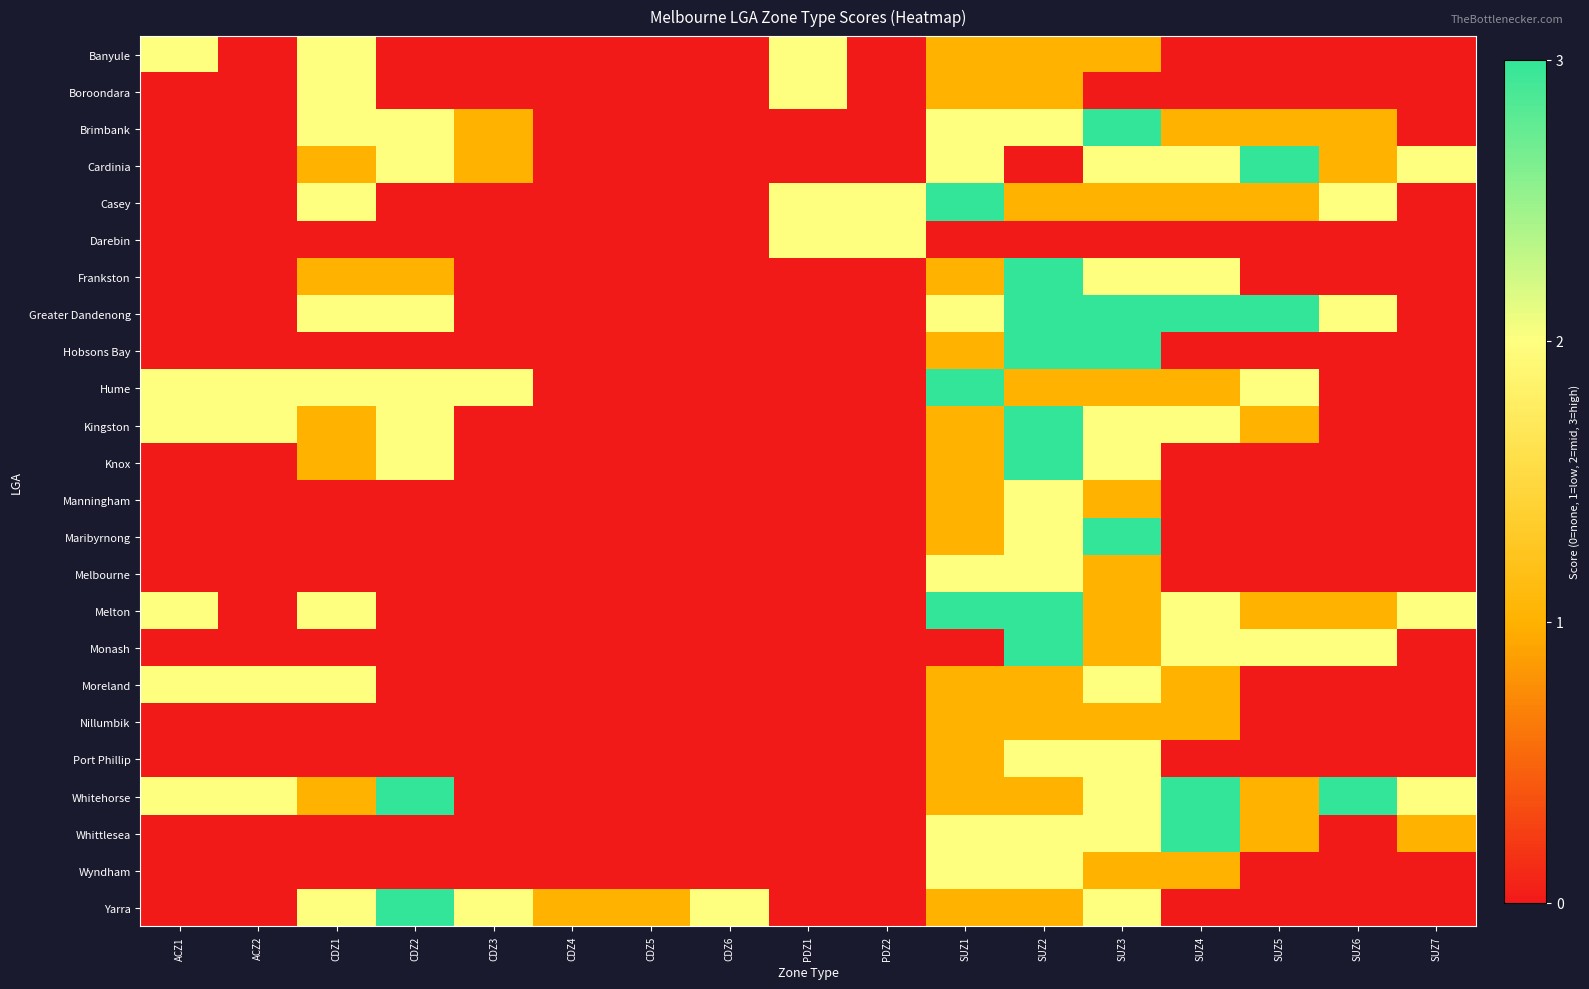

At which category does the chart reach its minimum across all series?

ACZ2